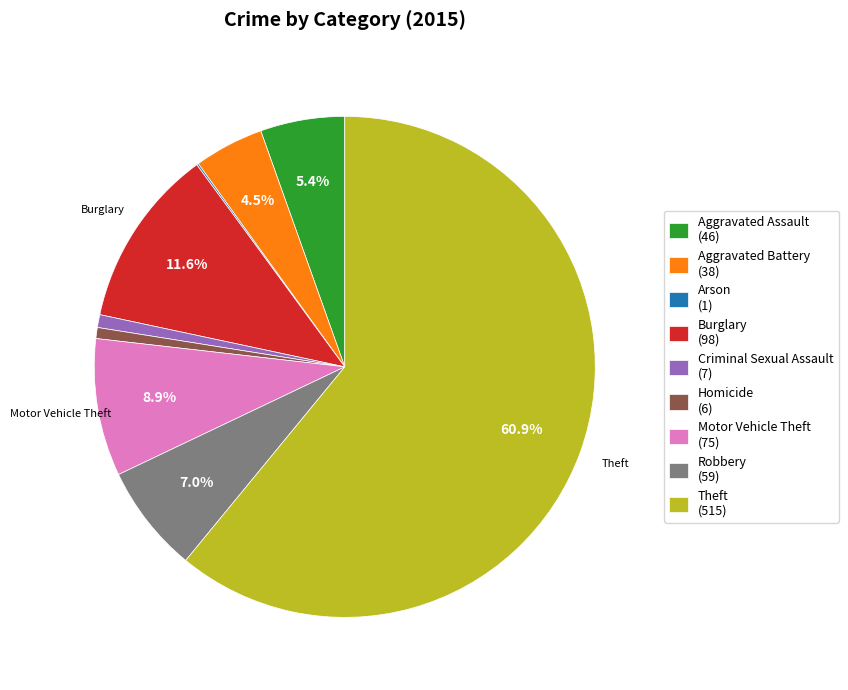

Is there a majority slice in this chart?

Yes